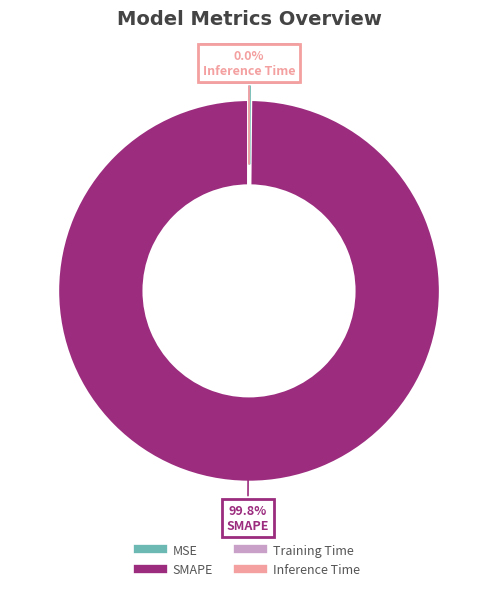

Which category has the biggest portion of the pie?

SMAPE